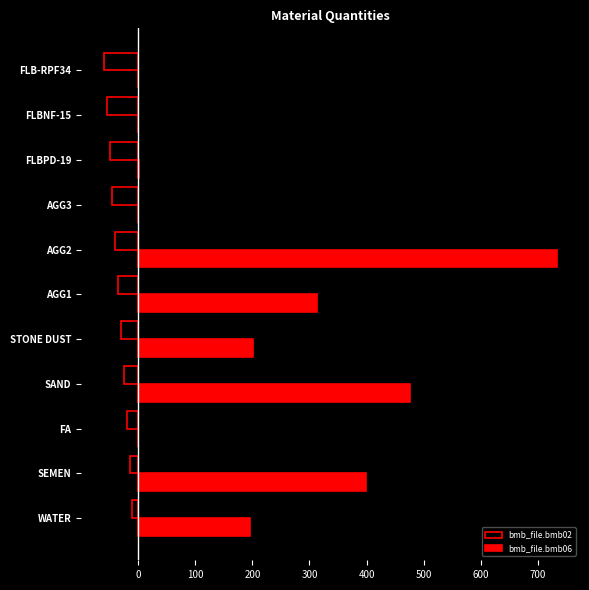

Is it true that bmb_file.bmb02 equals -60.0 at FLB-RPF34?

True